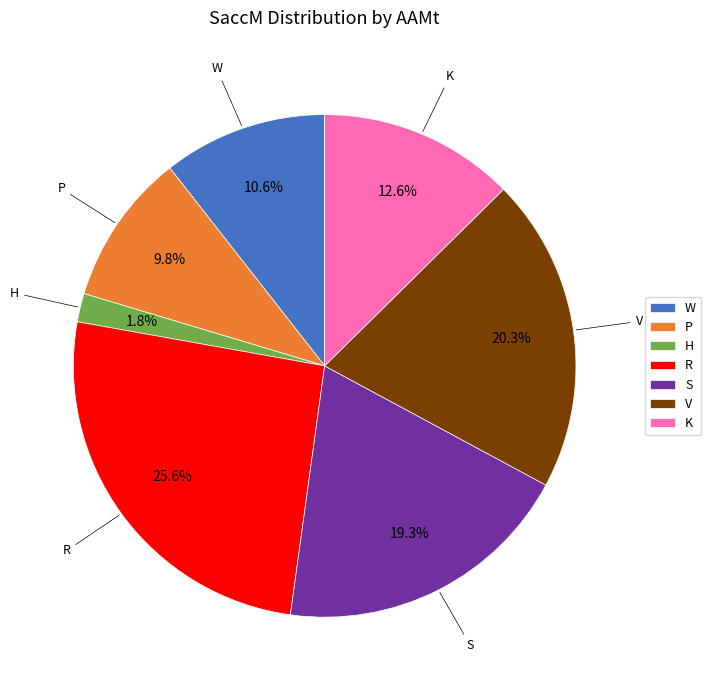

To the nearest percent, what is the average slice percentage?

14%